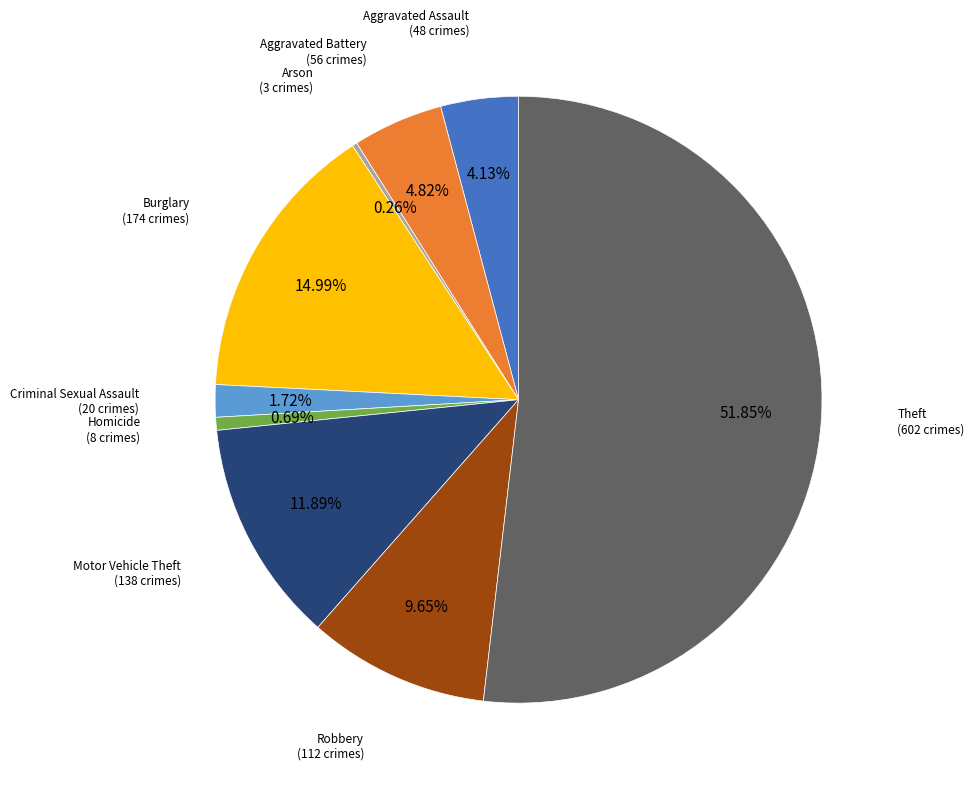

Which category has the biggest portion of the pie?

Theft